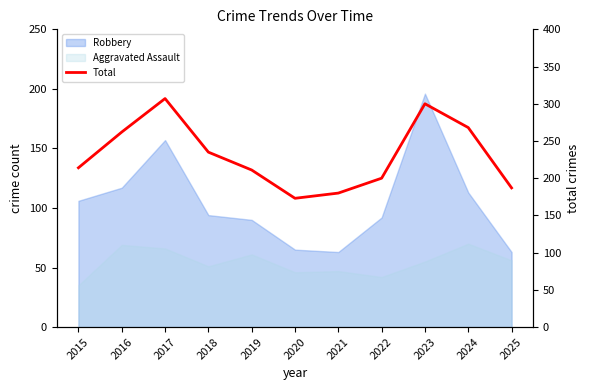

How many values are below 214?

5